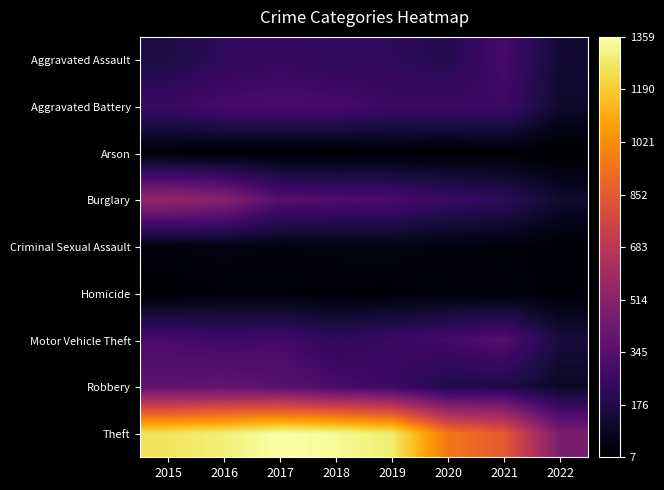

At how many categories does at least one series exceed 352?

8